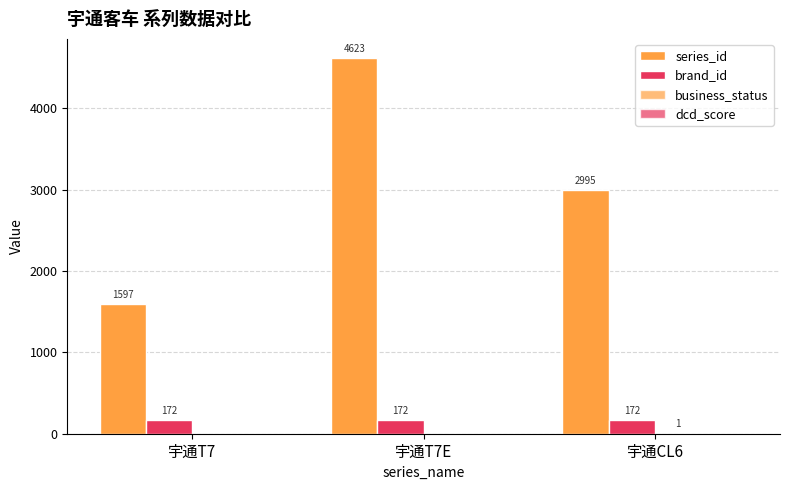

What is the average value of the brand_id series?

172